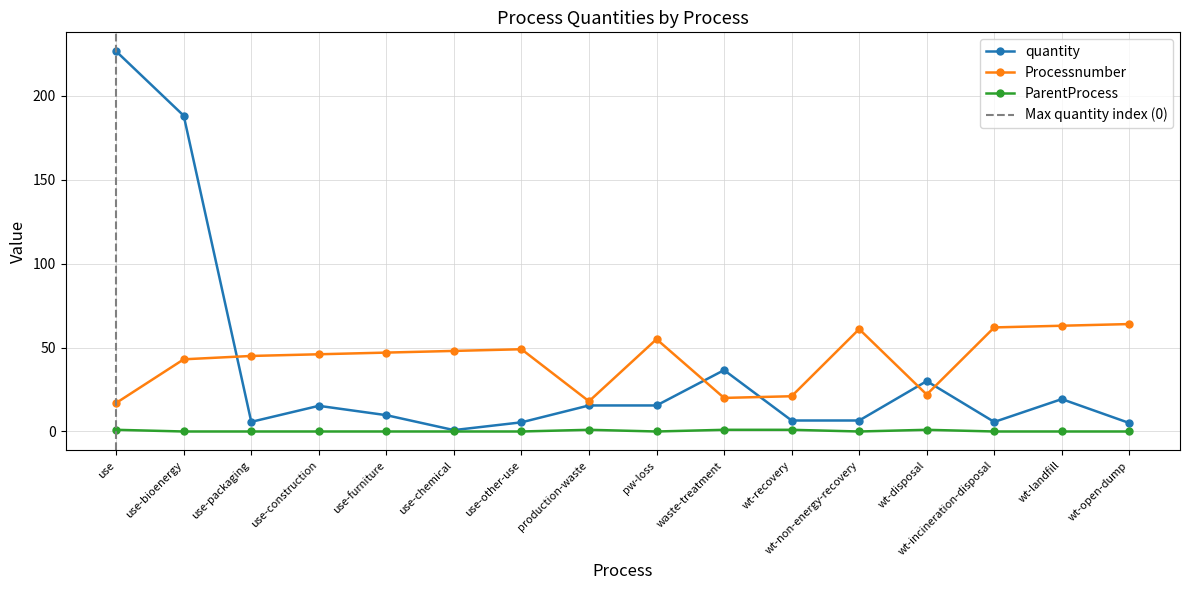

What is the spread (max minus min) of values at wt-landfill?

63.0